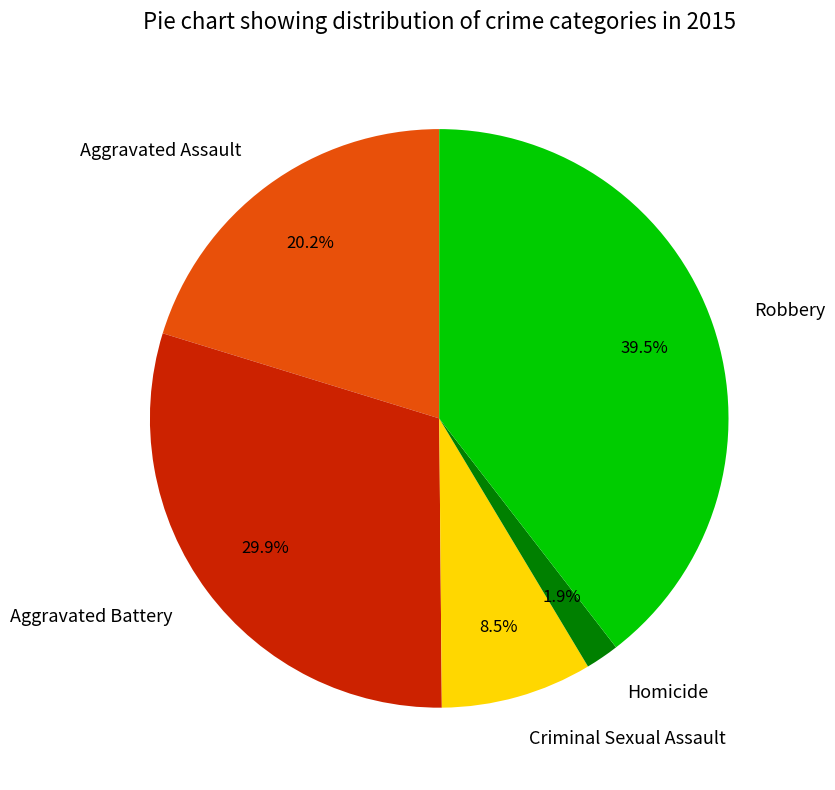

Which slice is the smallest?

Homicide